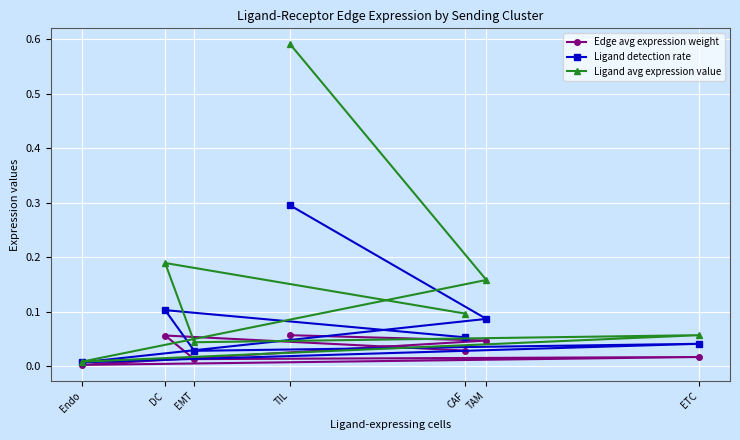

Which series has the largest total across all categories?

Ligand avg expression value